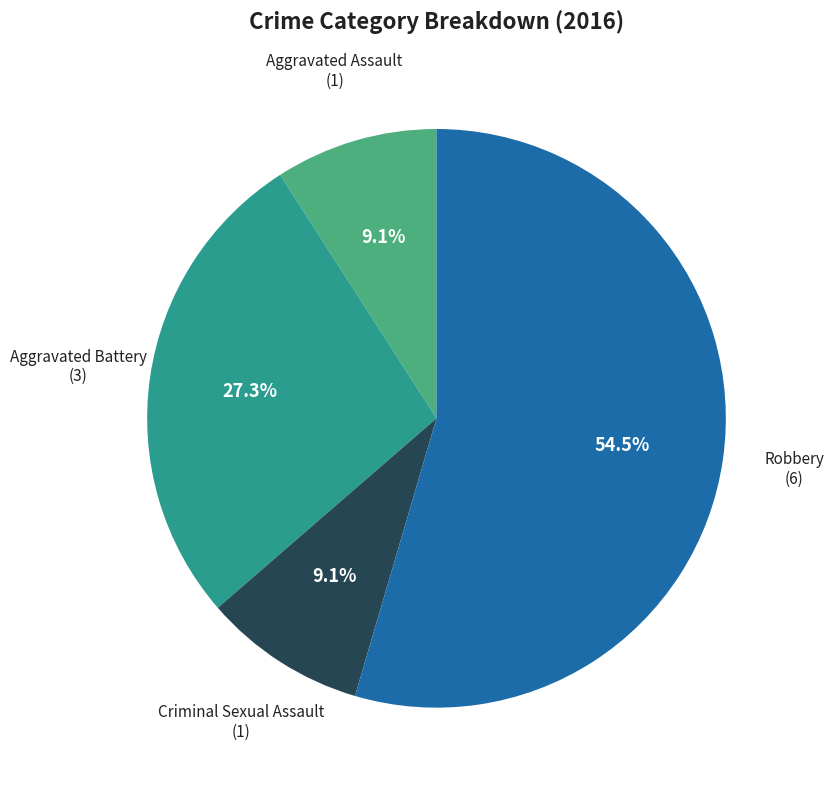

Is there any slice that represents more than half of the pie?

Yes